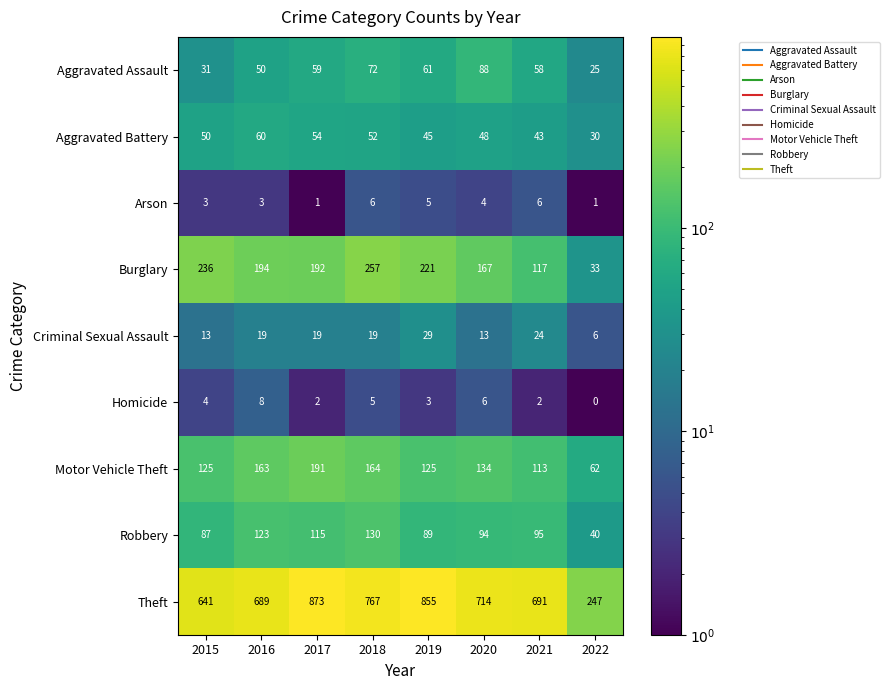

What is the total value across all series at 2022?

444